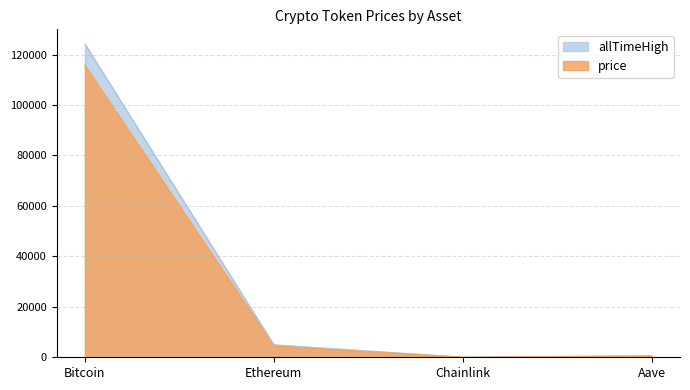

True or false: price24hAgo and price cross at least once.

False